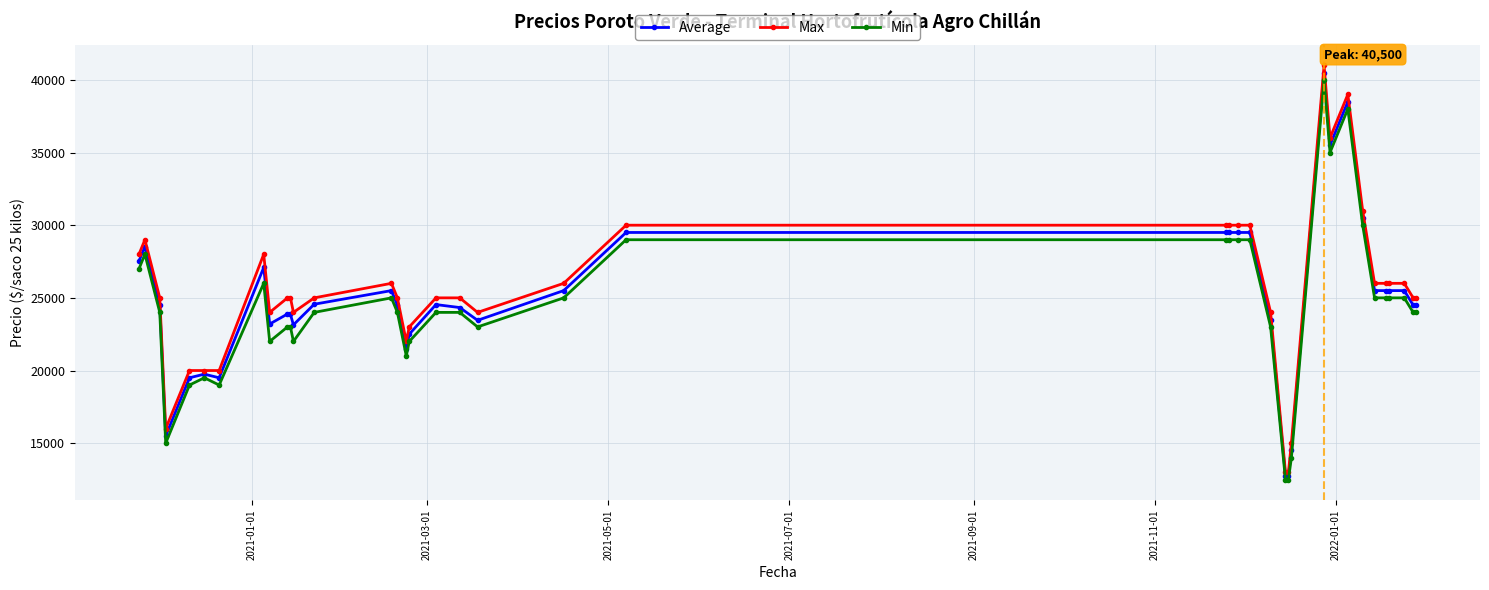

What is the minimum value for Min?

12500